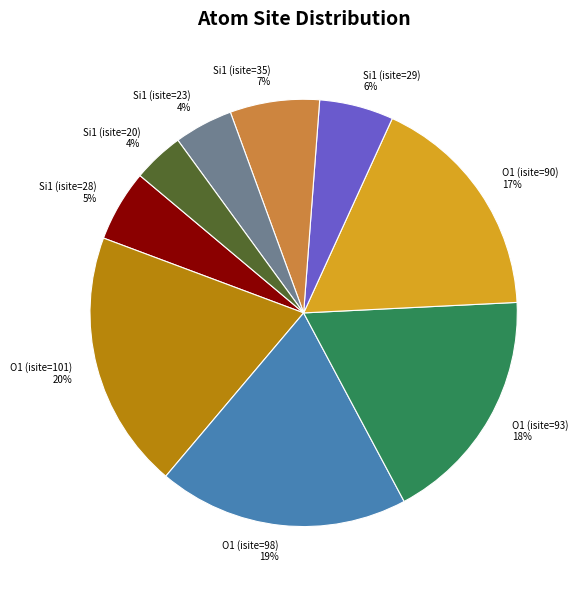

True or false: O1 (isite=101) accounts for 14% of the total.

False